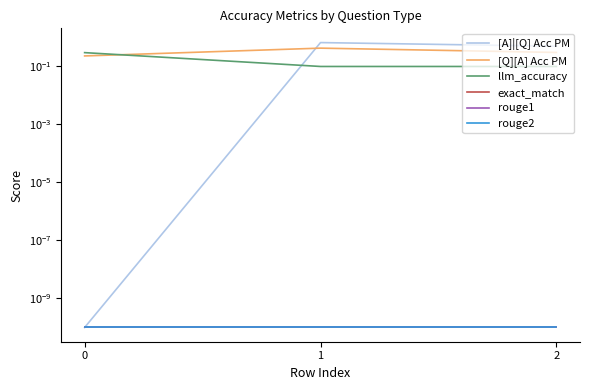

Is this an area chart (filled region under the line)?

No